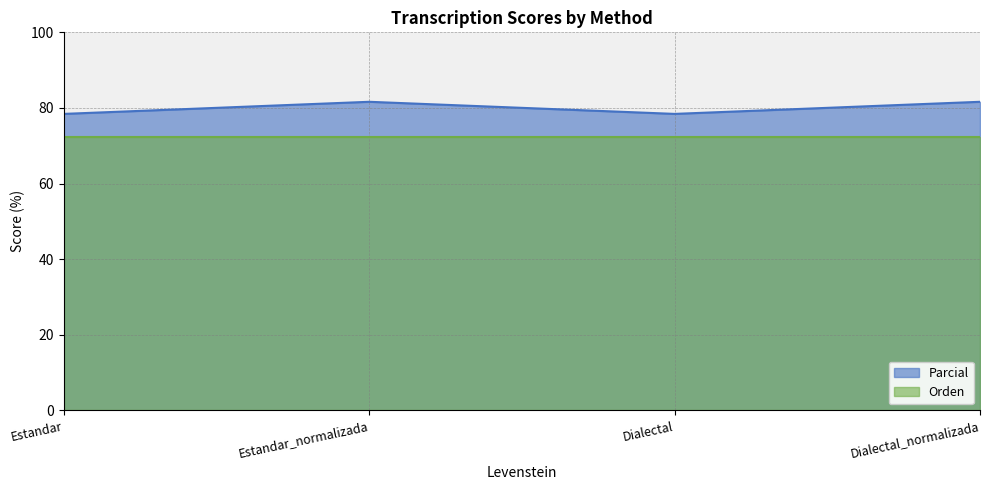

True or false: the data shows 138.7 at Estandar_normalizada.

False